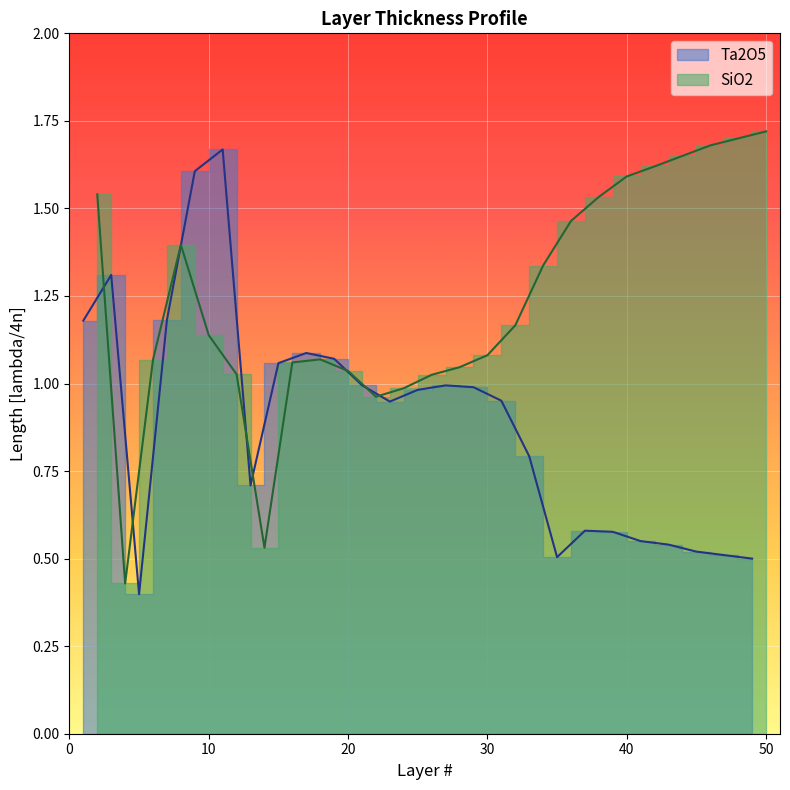

What are all the series names shown in the legend?

Ta2O5, SiO2